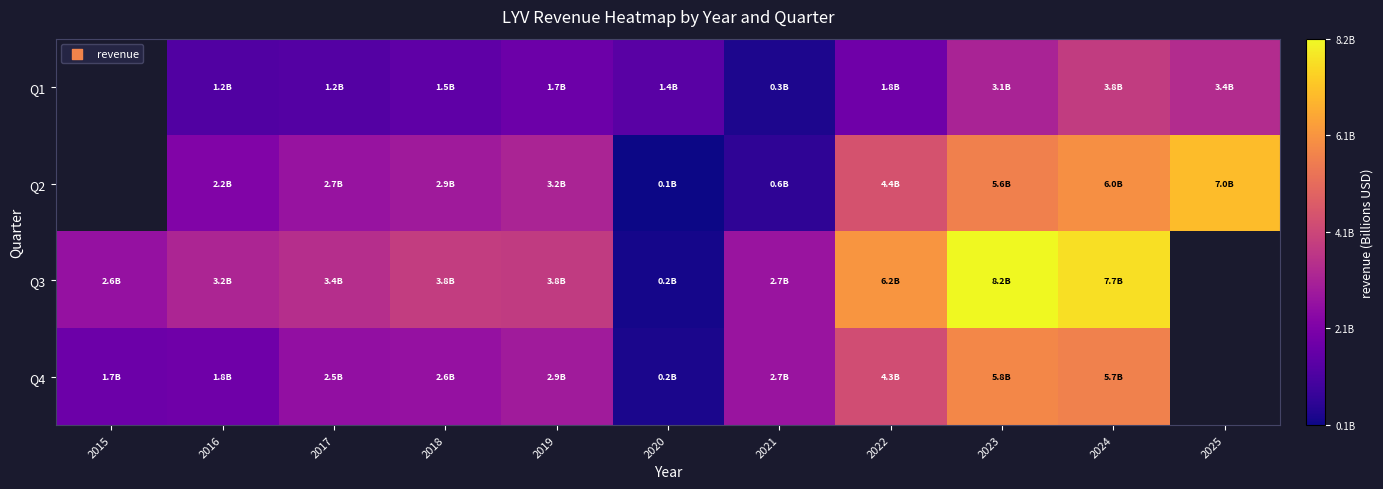

Rank the series at 2020 from lowest to highest value.

Q2, Q3, Q4, Q1